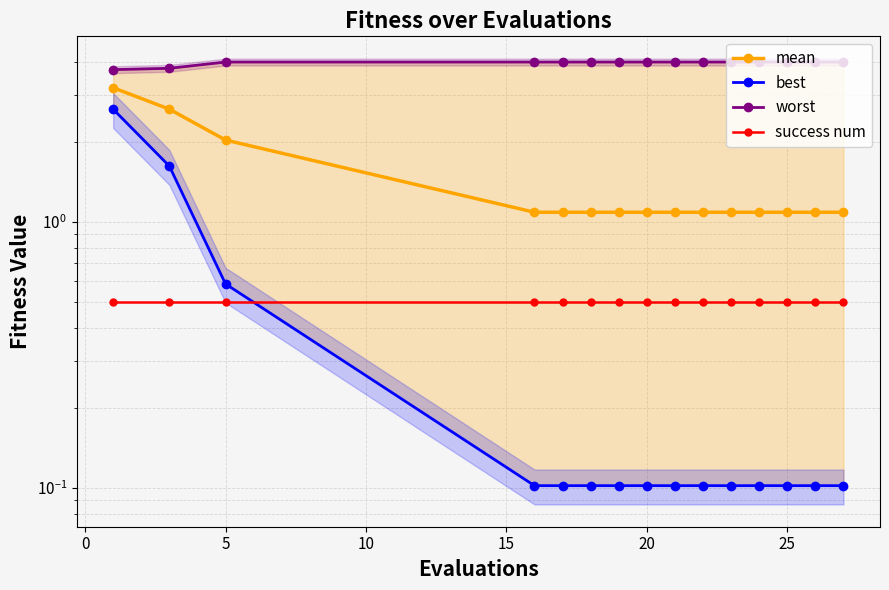

How many lines are shown in the chart?

4